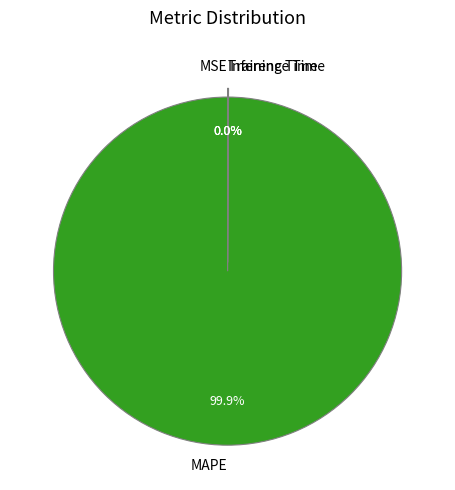

Is MAPE the majority of the pie?

Yes